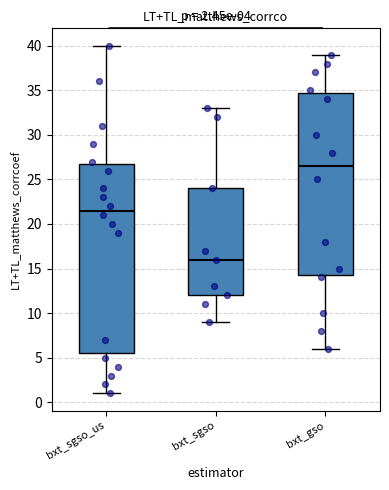

Which box's median line is the lowest?

bxt_sgso